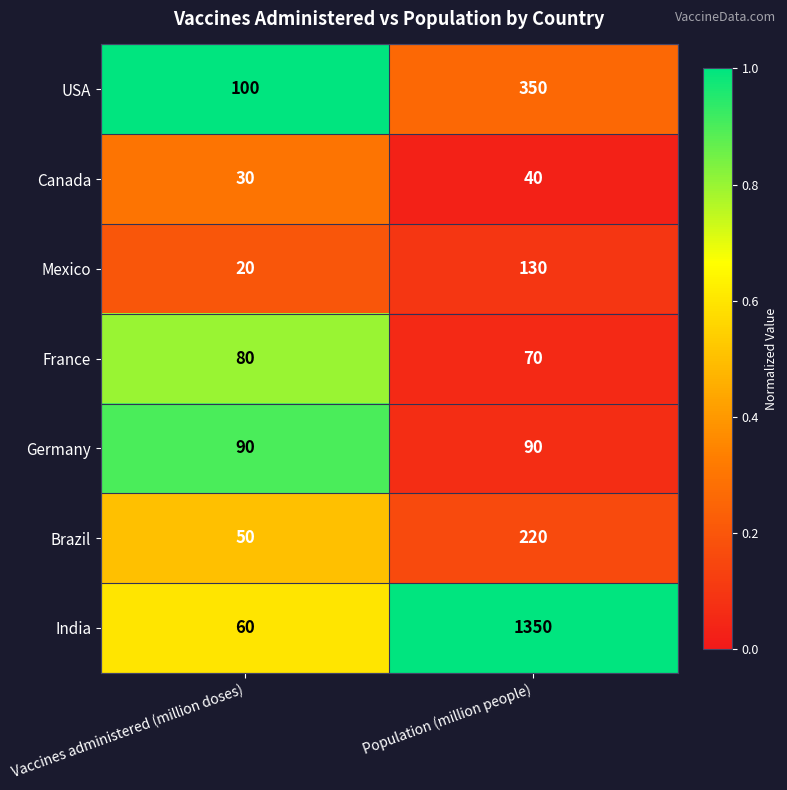

What is the total value across all series at Population (million people)?

2250